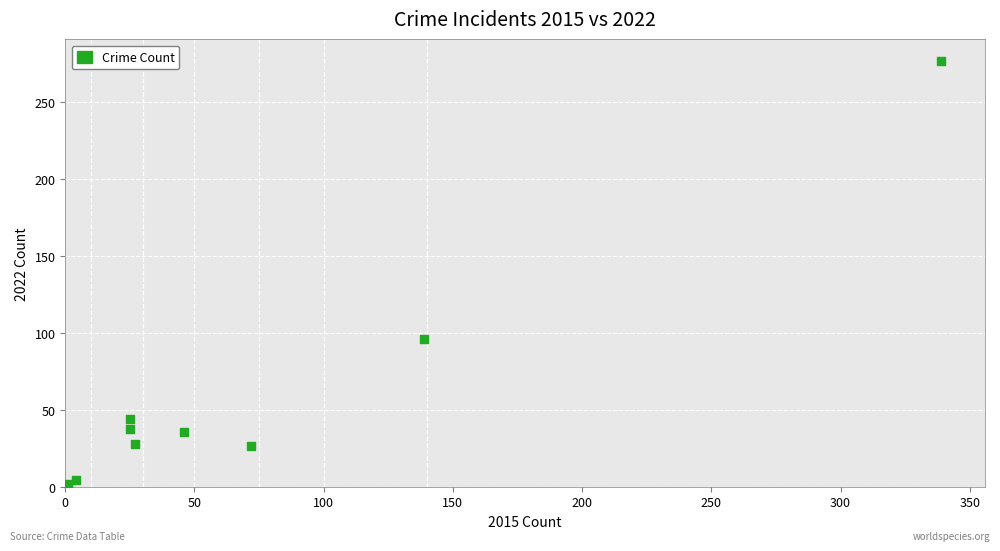

What Y value in the scatter plot is closest to 139?

96